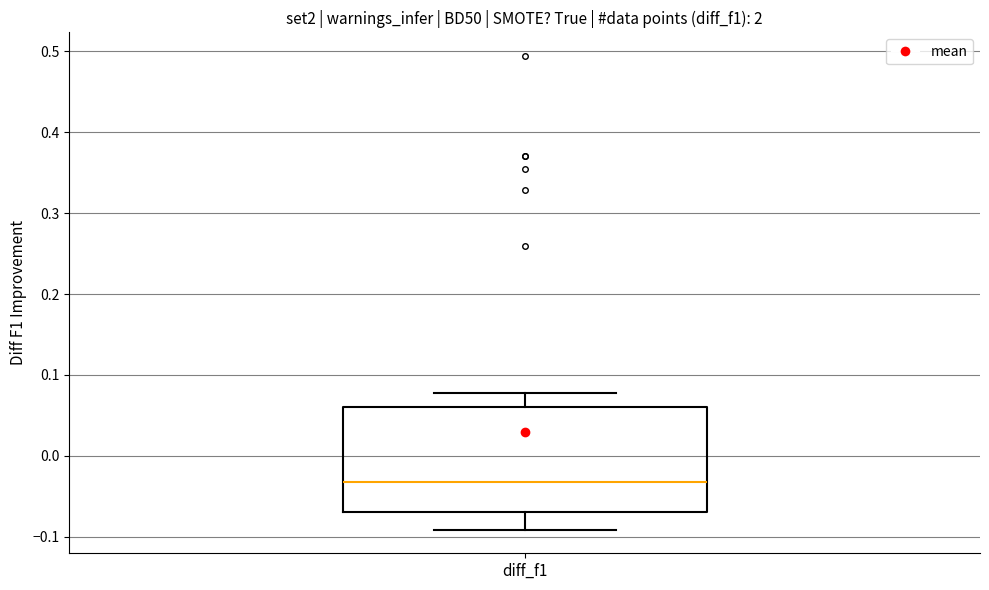

Read this box plot against the y-axis: the position of the median line, the range covered by the box, and the ends of both whiskers. The values are not printed on the chart, so give them approximately, as read against the axis.

median -0.03, box -0.07 to 0.06, whiskers -0.09 to 0.08